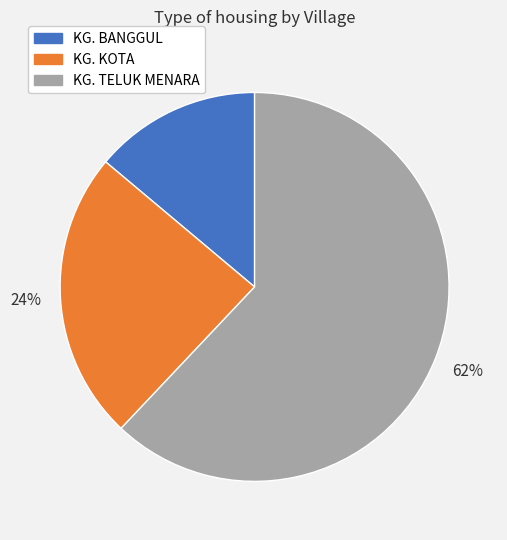

To the nearest percent, what is the difference between the KG. BANGGUL and KG. KOTA slice percentages?

10%